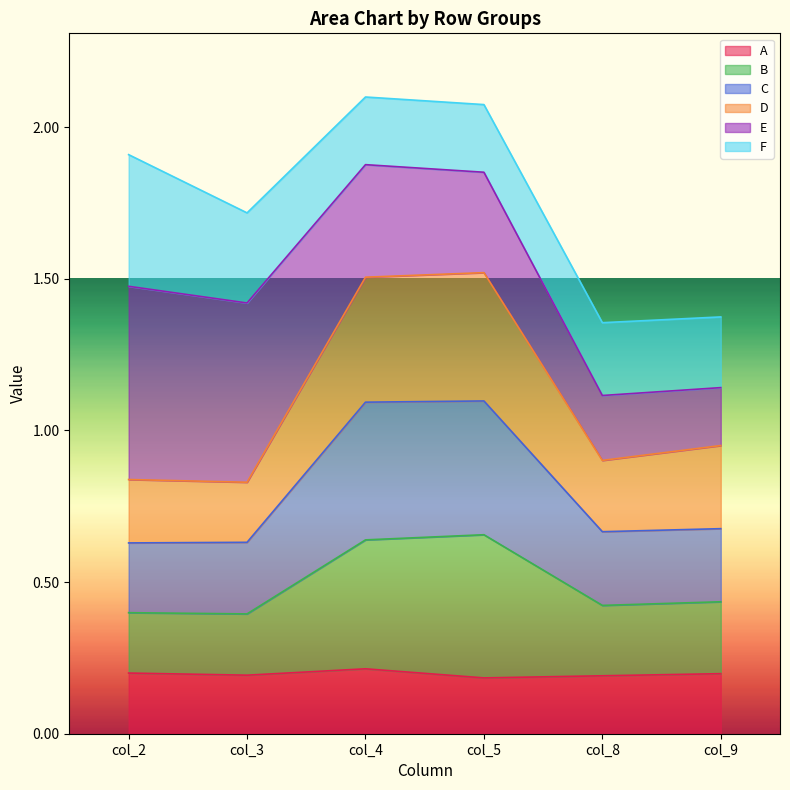

The A series shows 0.2 at col_5. True or false?

True